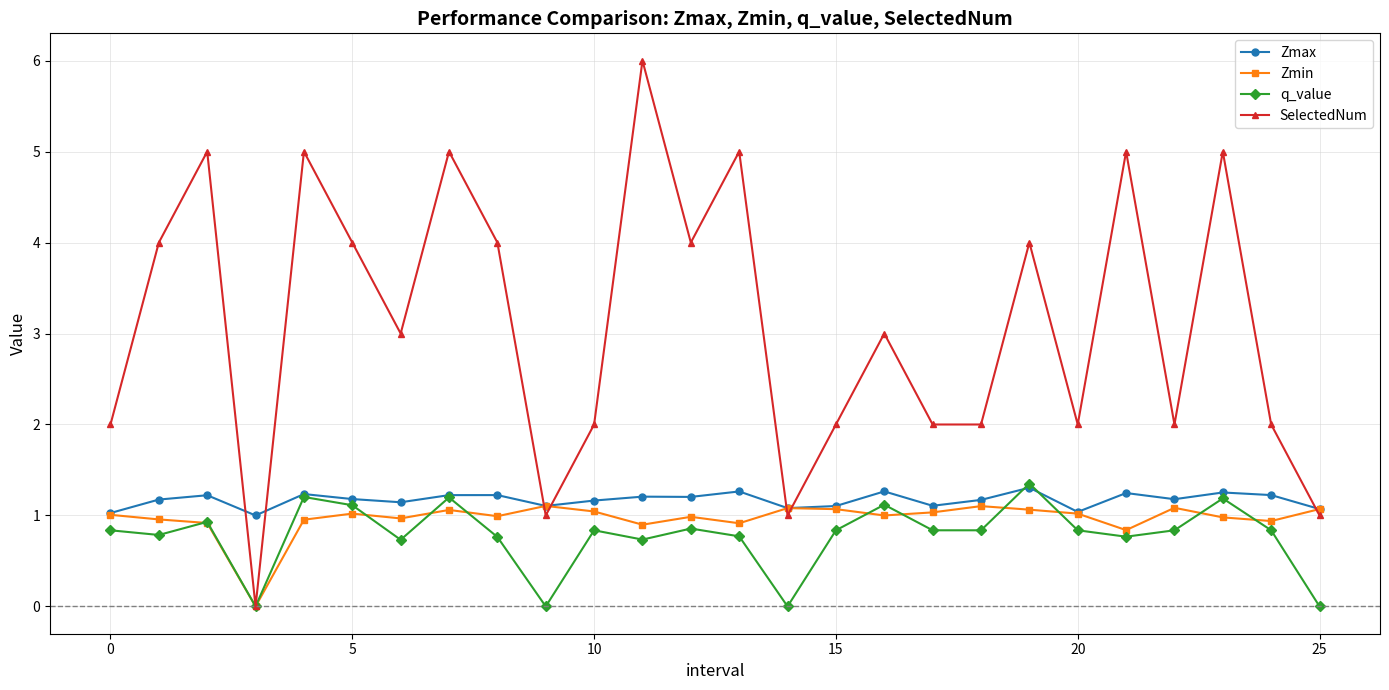

How many distinct data groups are displayed?

4